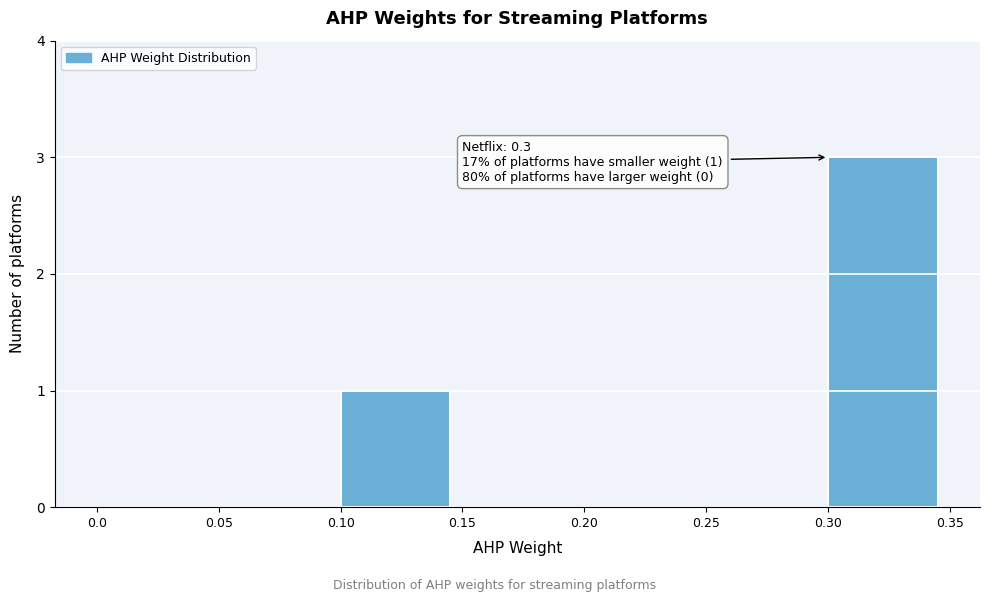

Which range on the x-axis has the tallest bar?

0.30 to 0.35